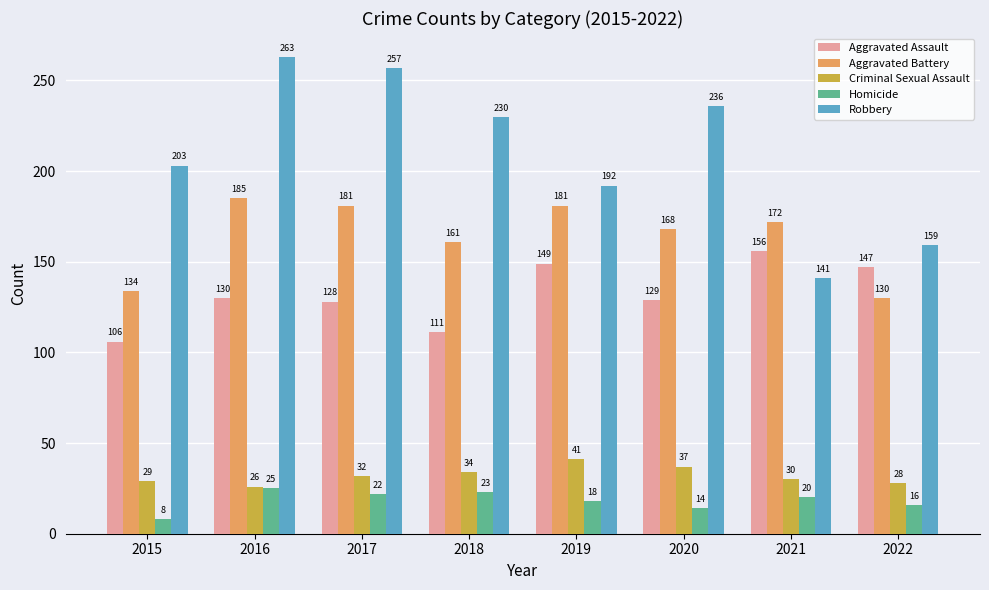

List the series in order of their peak value, lowest first.

Homicide, Criminal Sexual Assault, Aggravated Assault, Aggravated Battery, Robbery